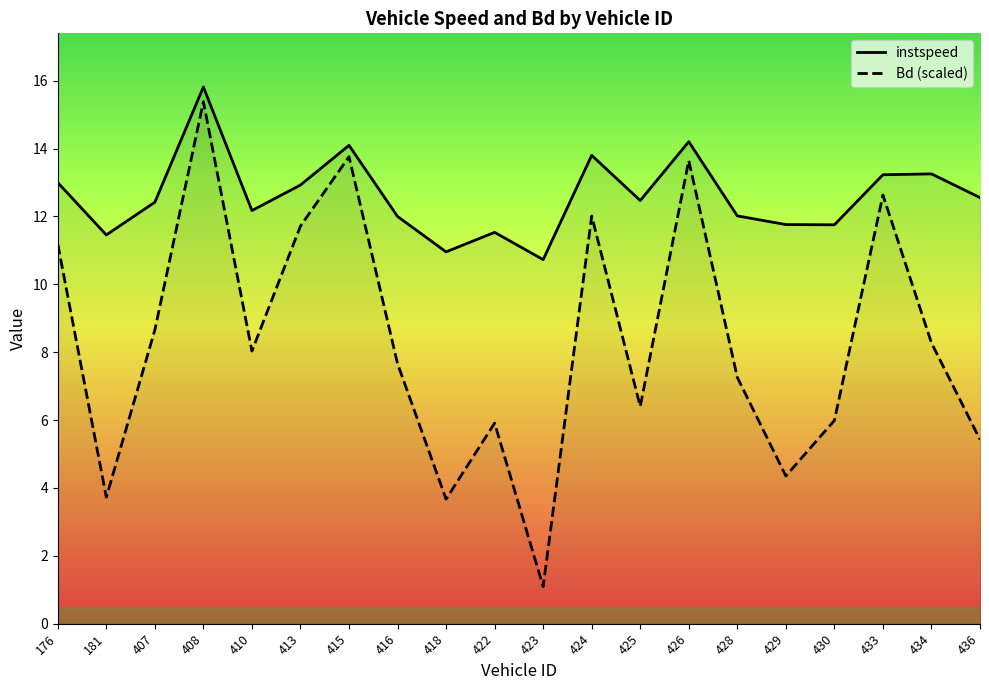

Count the number of categories in the chart.

20